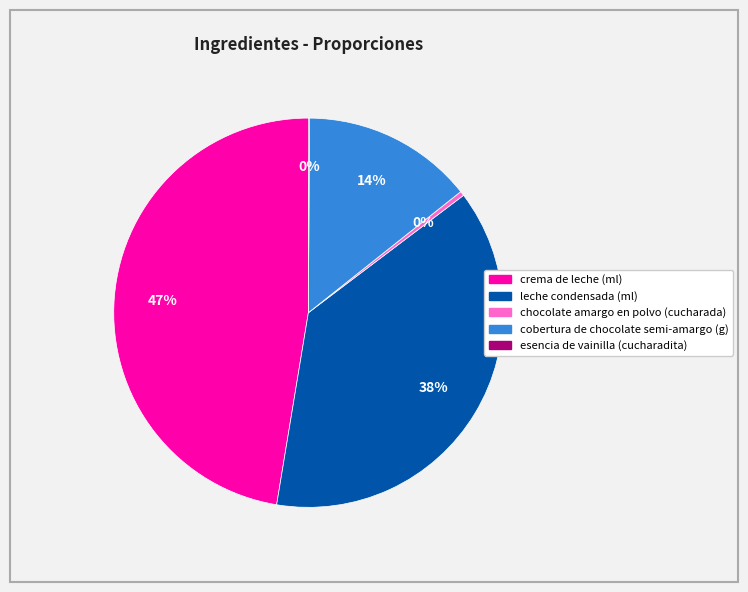

Between chocolate amargo en polvo (cucharada) and cobertura de chocolate semi-amargo (g), which is larger?

cobertura de chocolate semi-amargo (g)